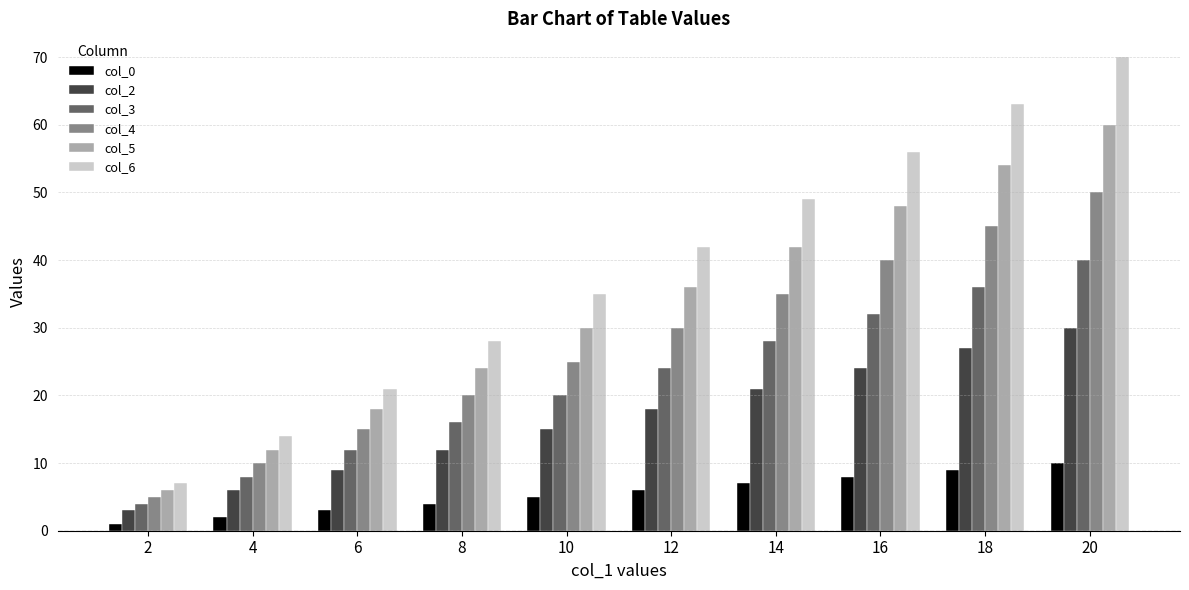

What is the maximum value shown in the chart?

70